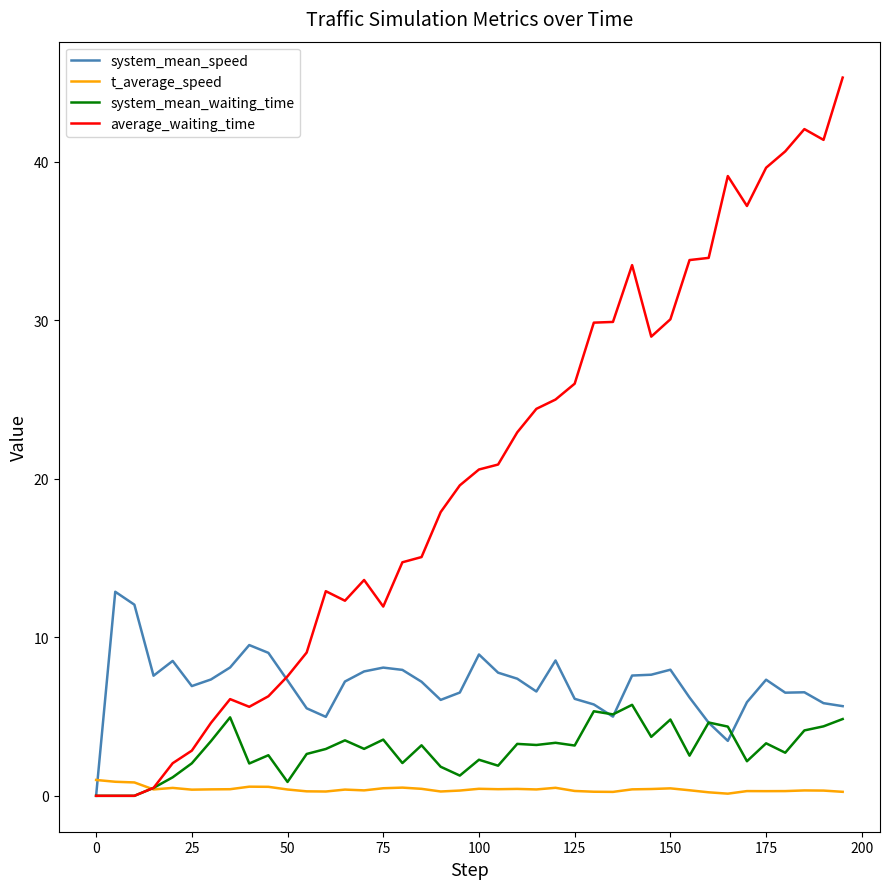

Which series has the largest total across all categories?

average_waiting_time